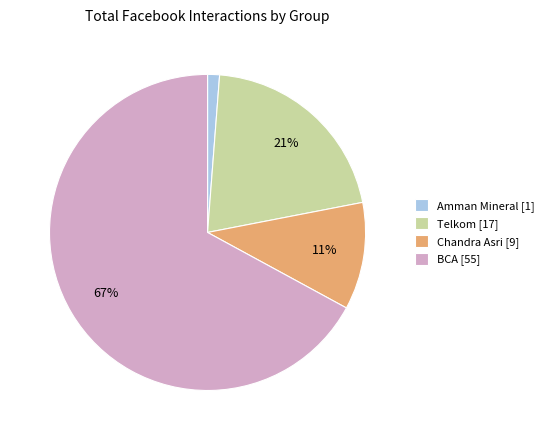

Rank the categories by value from highest to lowest.

BCA [55], Telkom [17], Chandra Asri [9], Amman Mineral [1]